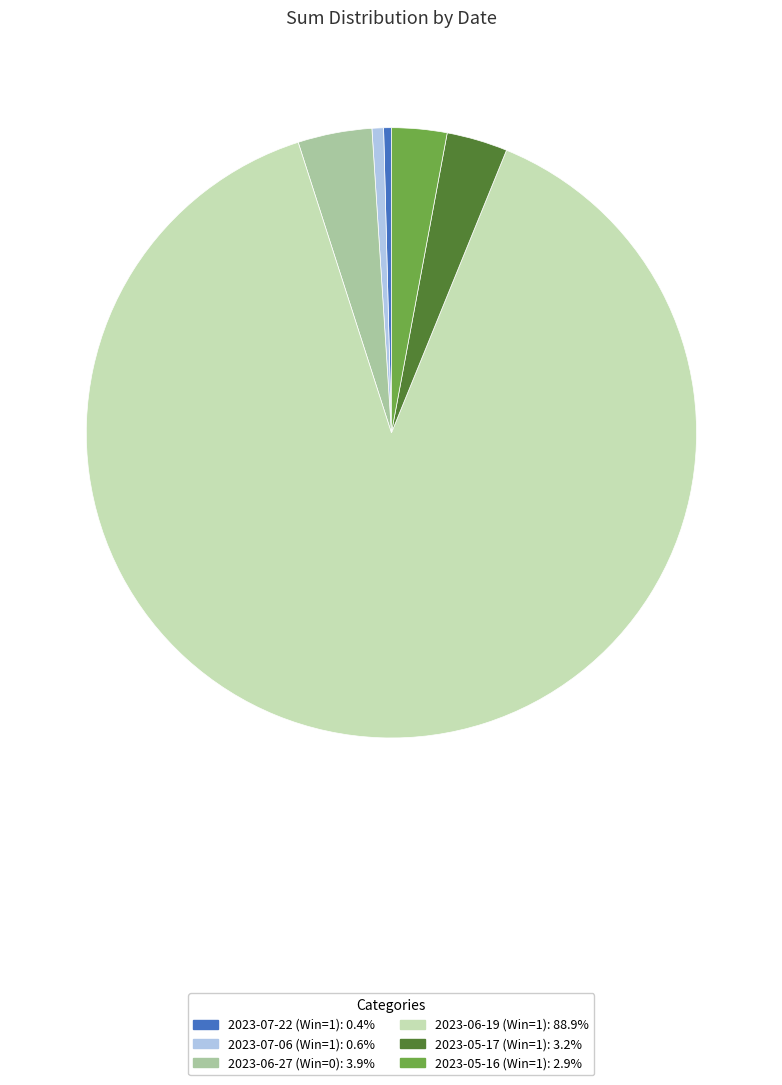

Between 2023-05-16 (Win=1) and 2023-07-22 (Win=1), which is larger?

2023-05-16 (Win=1)